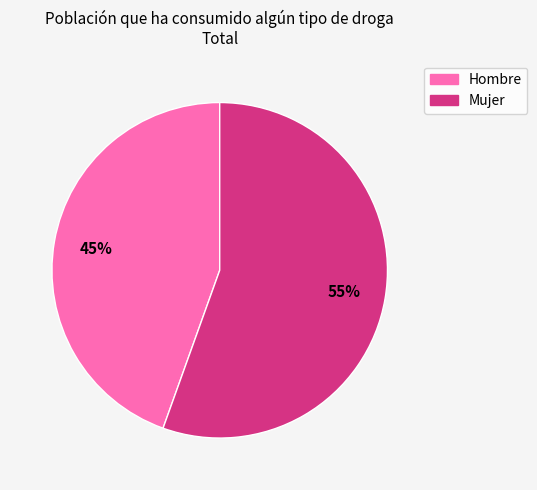

What is the largest slice in the pie chart?

Mujer